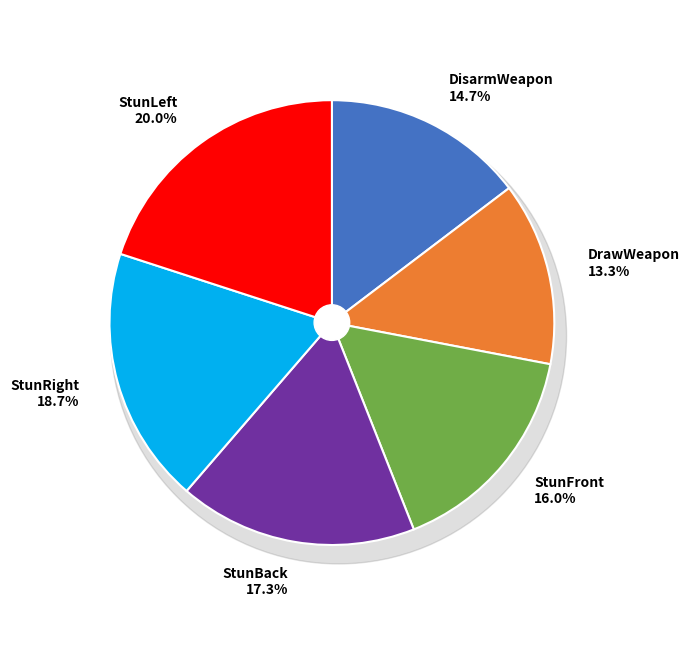

Combined, do DrawWeapon and StunLeft account for over 50%?

No